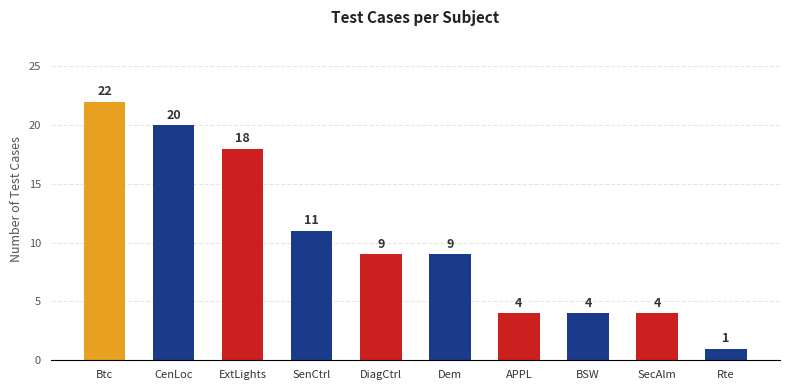

What is the label of the 2nd bar from the left?

CenLoc